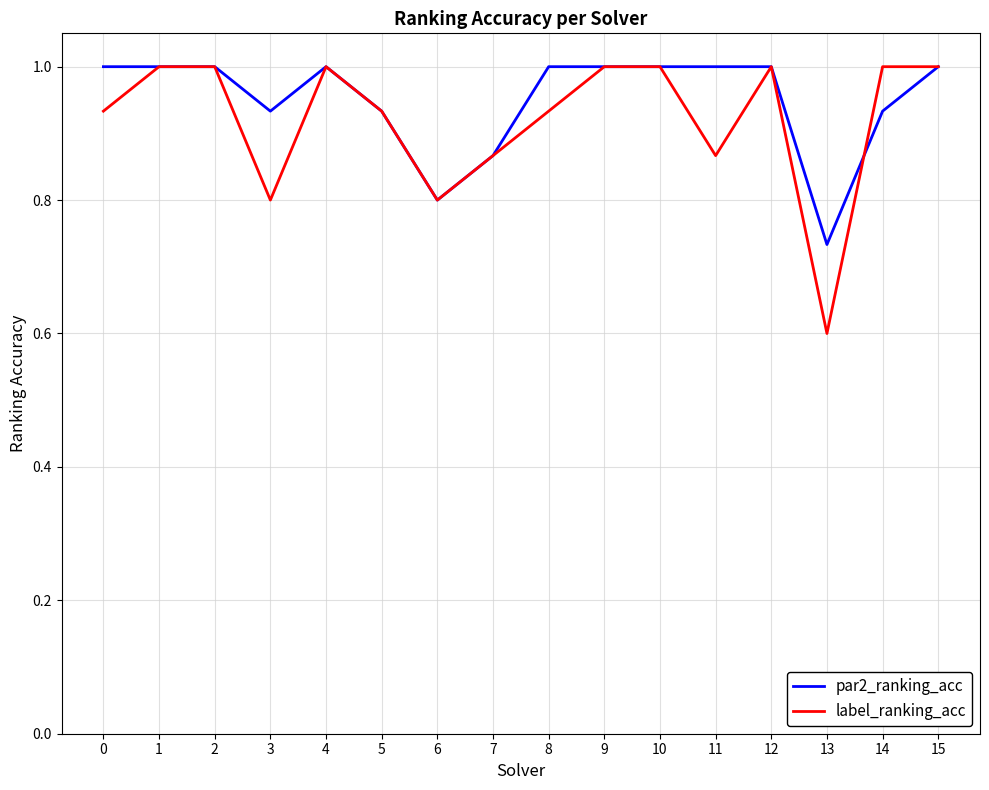

Which category has the lowest value across all series?

13